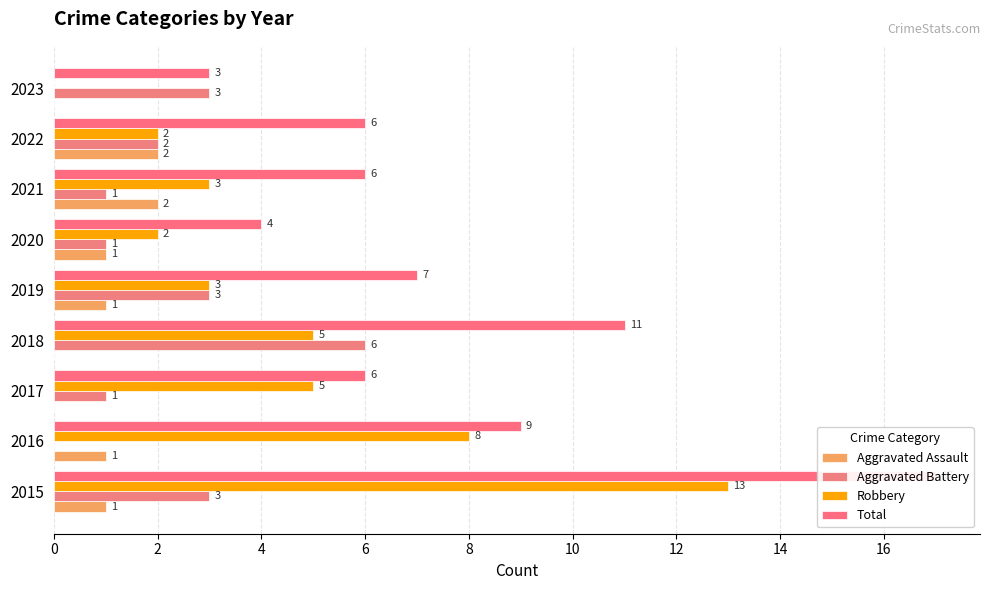

List the series in order of their overall mean, lowest first.

Aggravated Assault, Aggravated Battery, Robbery, Total